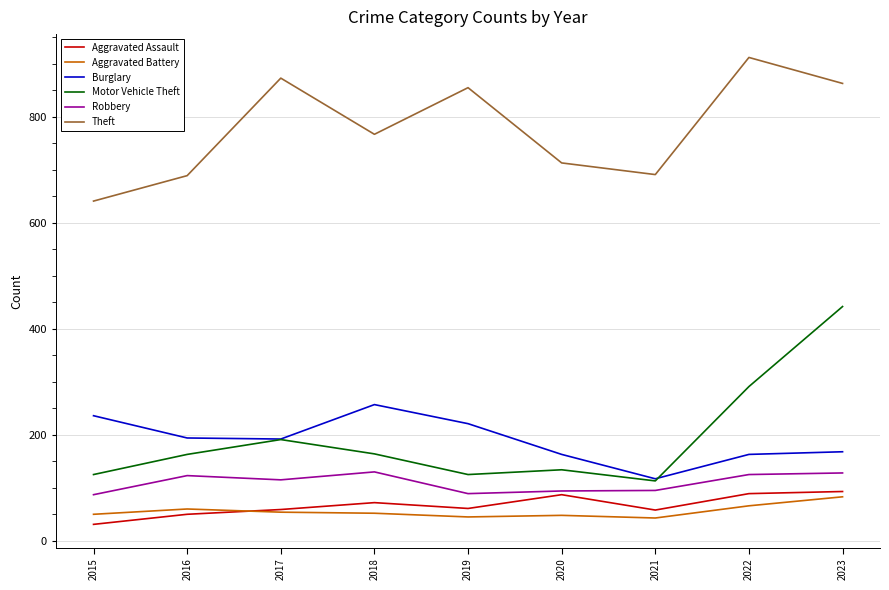

True or false: Aggravated Assault and Motor Vehicle Theft intersect in this chart.

False